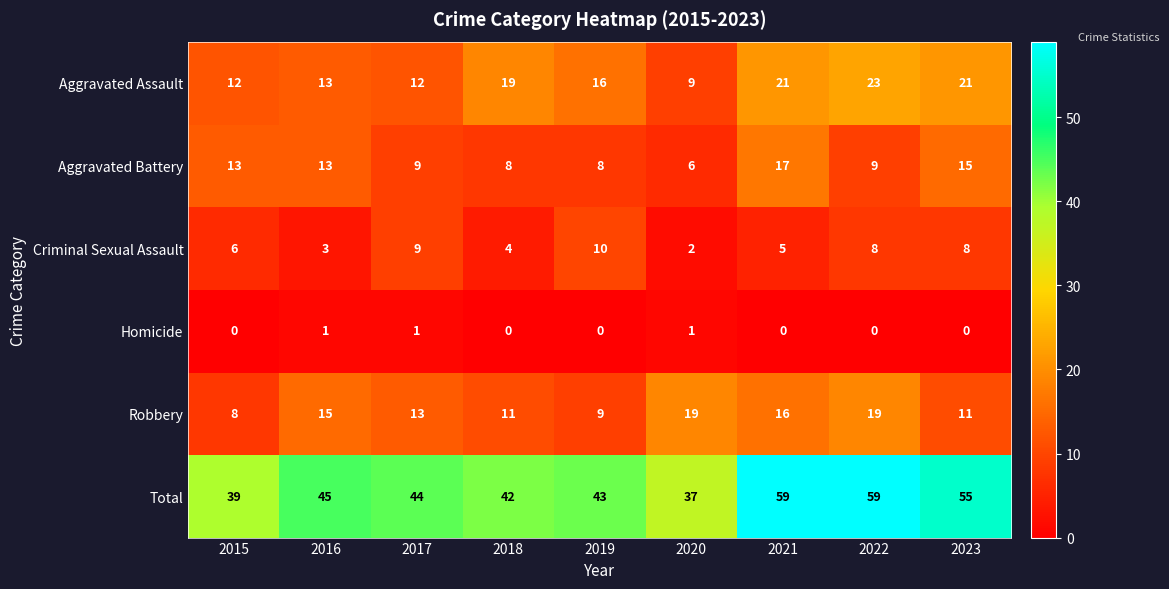

What is the difference between the highest and lowest values at 2022?

59